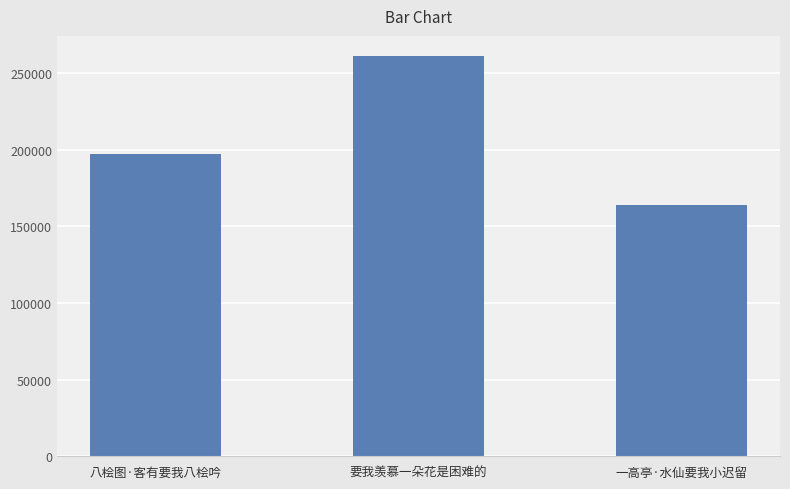

Where is the data nearest to the value 212655?

八桧图·客有要我八桧吟